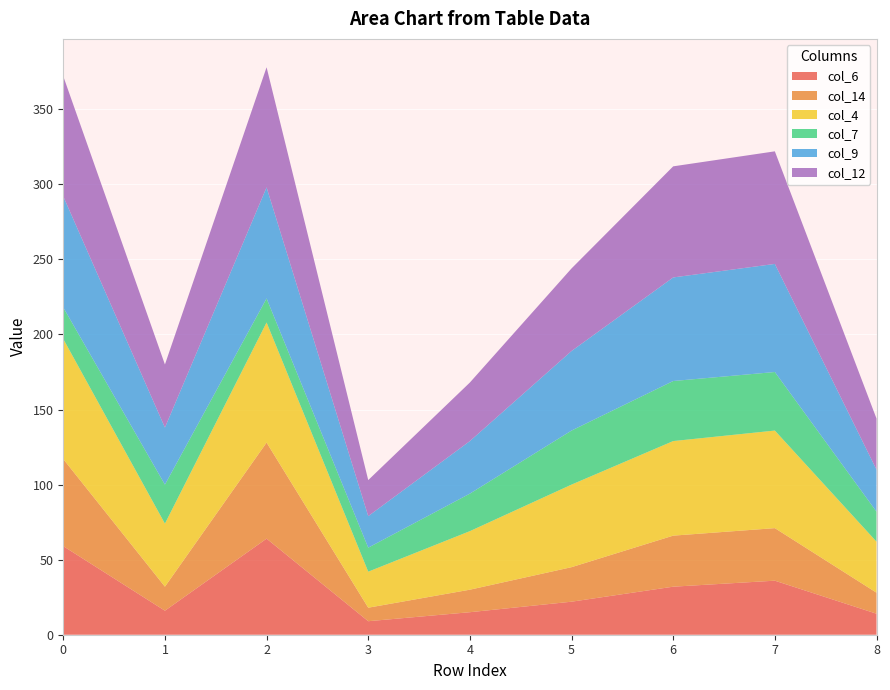

Reading left to right, what are all the values shown in this chart?

col_6: 59	16	64	9	15	22	32	36	14
col_14: 58	16	64	9	15	23	34	35	14
col_4: 80	42	80	24	39	55	63	65	34
col_7: 21	26	16	16	25	36	40	39	20
col_9: 74	38	74	21	35	53	69	72	28
col_12: 80	42	80	24	39	55	74	75	34